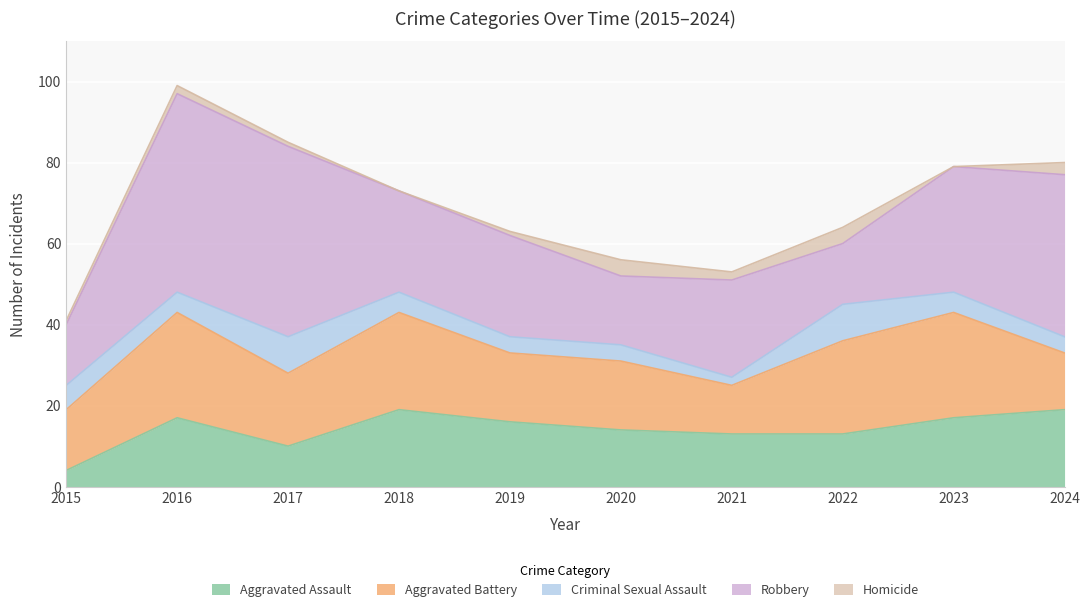

Where is Homicide nearest to the value 2?

2016